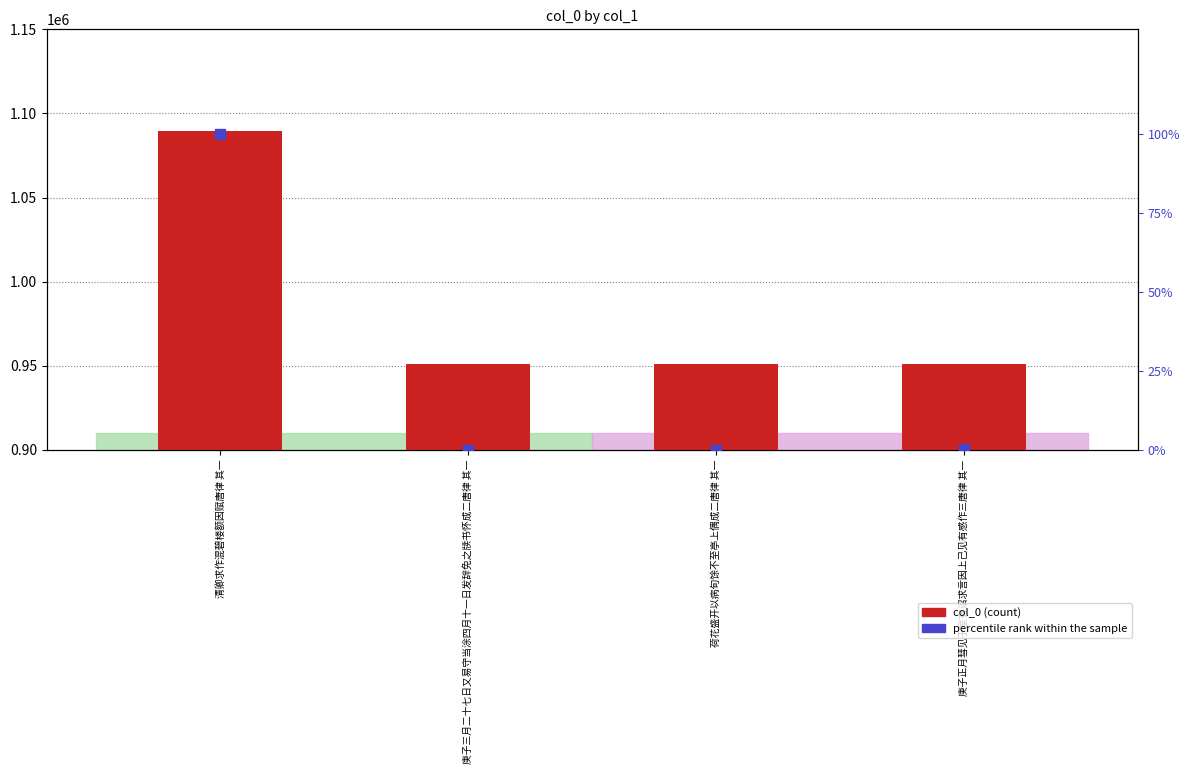

Which series reaches the maximum Y coordinate?

col_0 (transformed count)